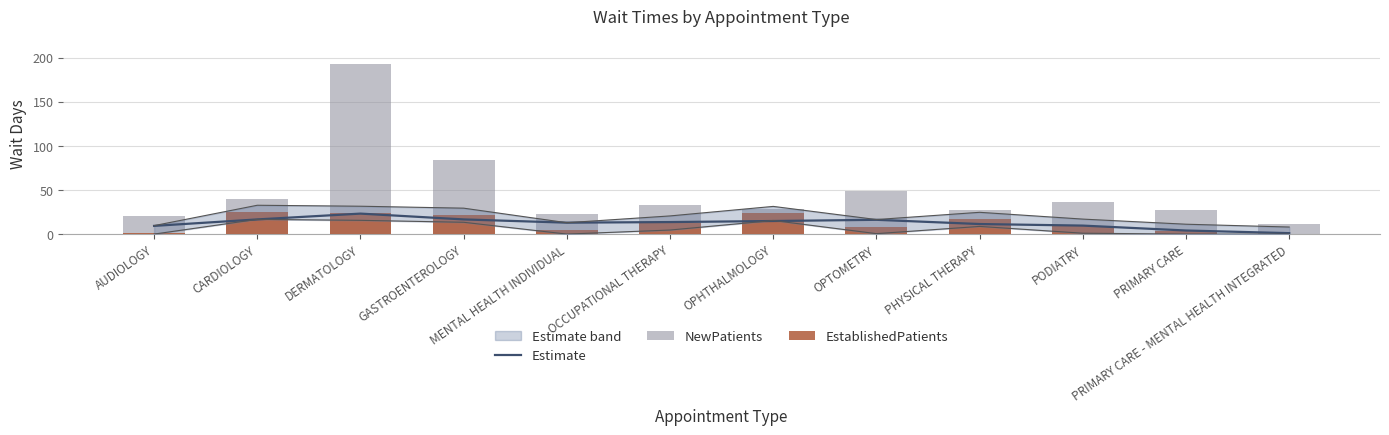

The value of NewPatients at PHYSICAL THERAPY is 27.5. True or false?

True